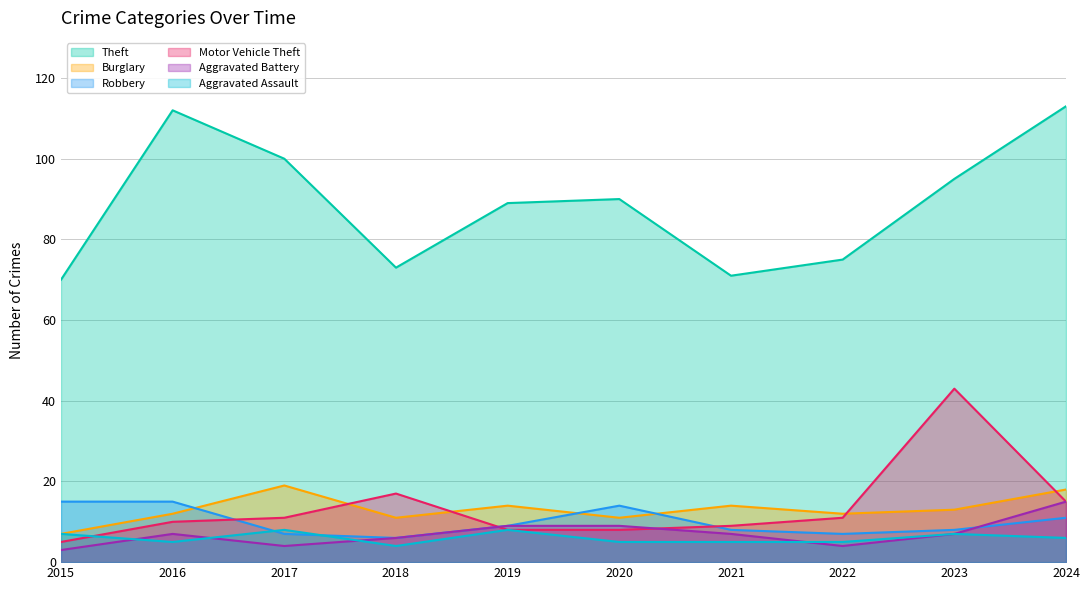

What is the difference between the maximum and minimum values in the Aggravated Assault series?

4